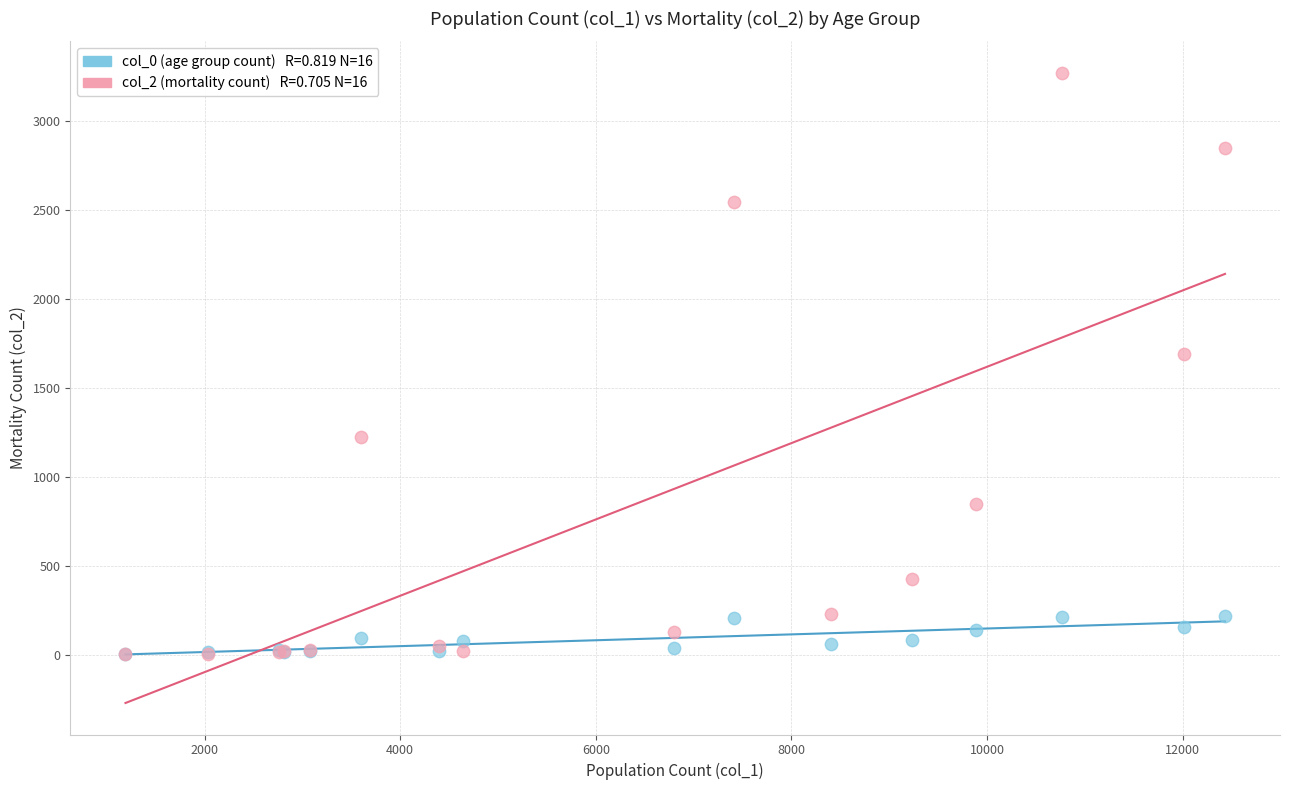

Across all series, what Y value is closest to 1638?

1690